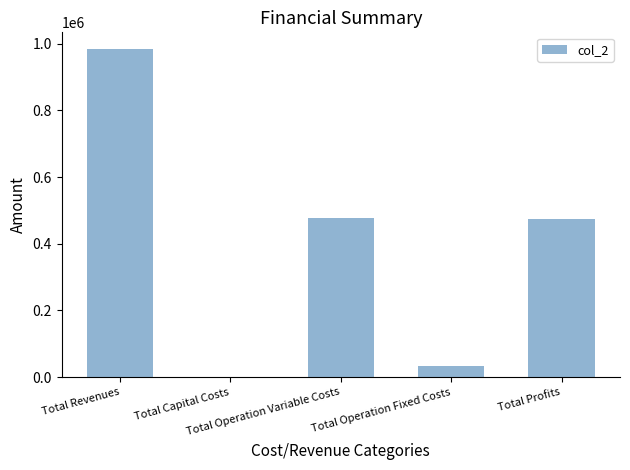

The chart shows a value of 33711.7 at Total Operation Fixed Costs. True or false?

True